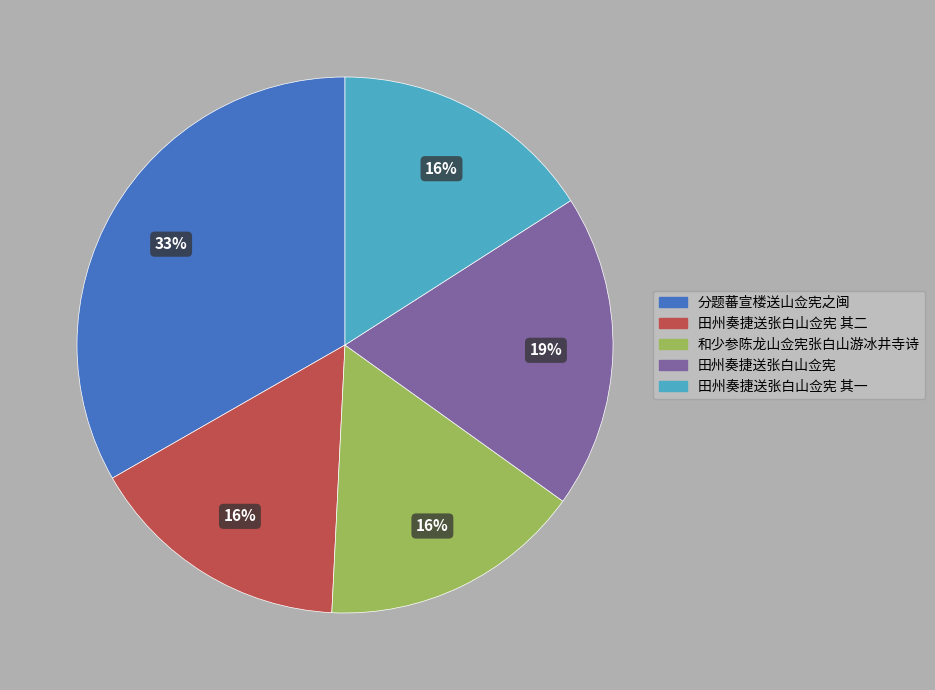

What percentage is the 田州奏捷送张白山佥宪 其一 slice, to the nearest percent?

16%